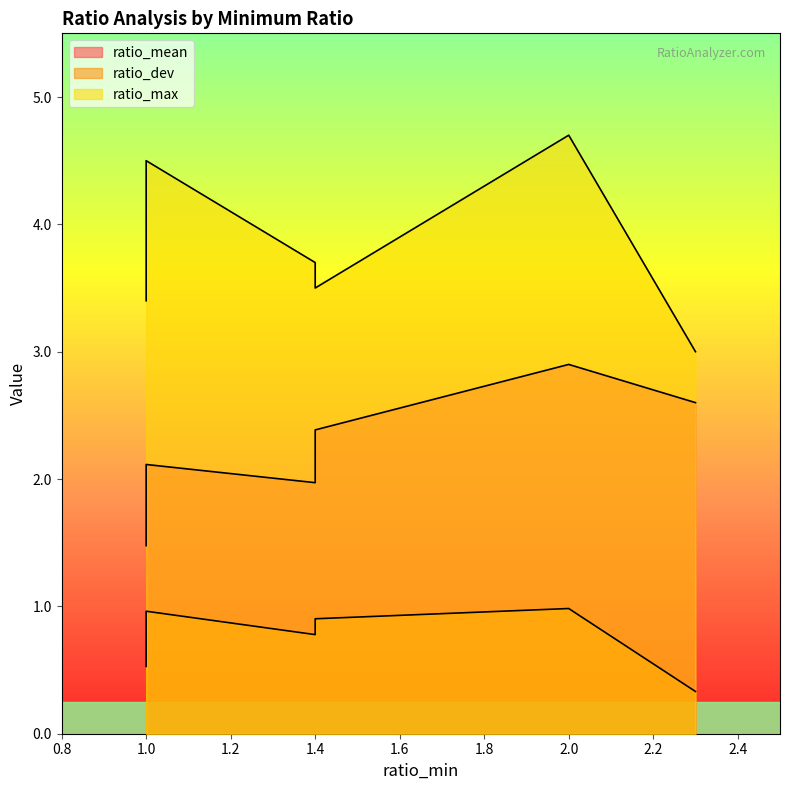

Reading right to left, list all the values displayed in this chart.

ratio_mean: 2.6	2.9	2.4	2.0	2.1	1.5
ratio_dev: 0.3	1.0	0.9	0.8	1.0	0.5
ratio_max: 3.0	4.7	3.5	3.7	4.5	3.4